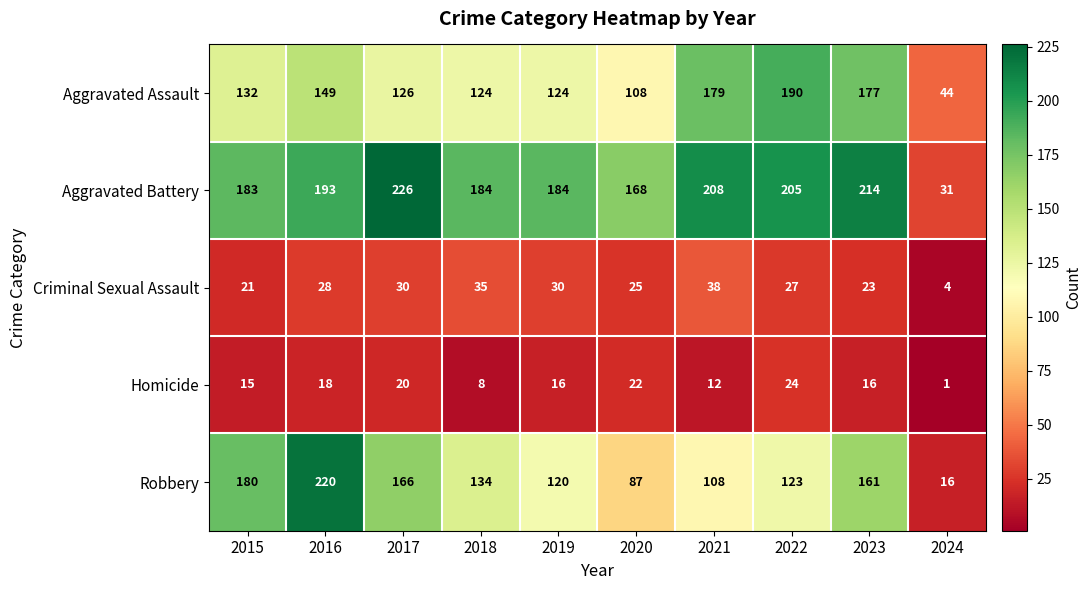

What is the difference between the second highest and minimum values in the Robbery series?

164